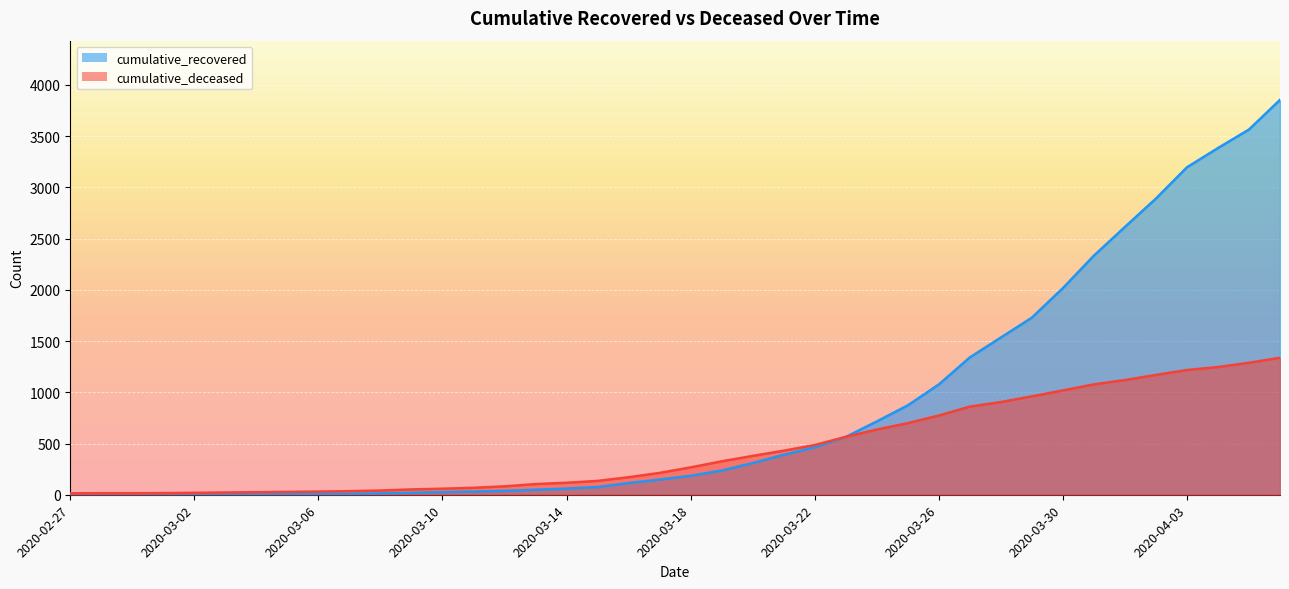

After their last crossing, which series has the higher values: cumulative_deceased or cumulative_recovered?

cumulative_recovered